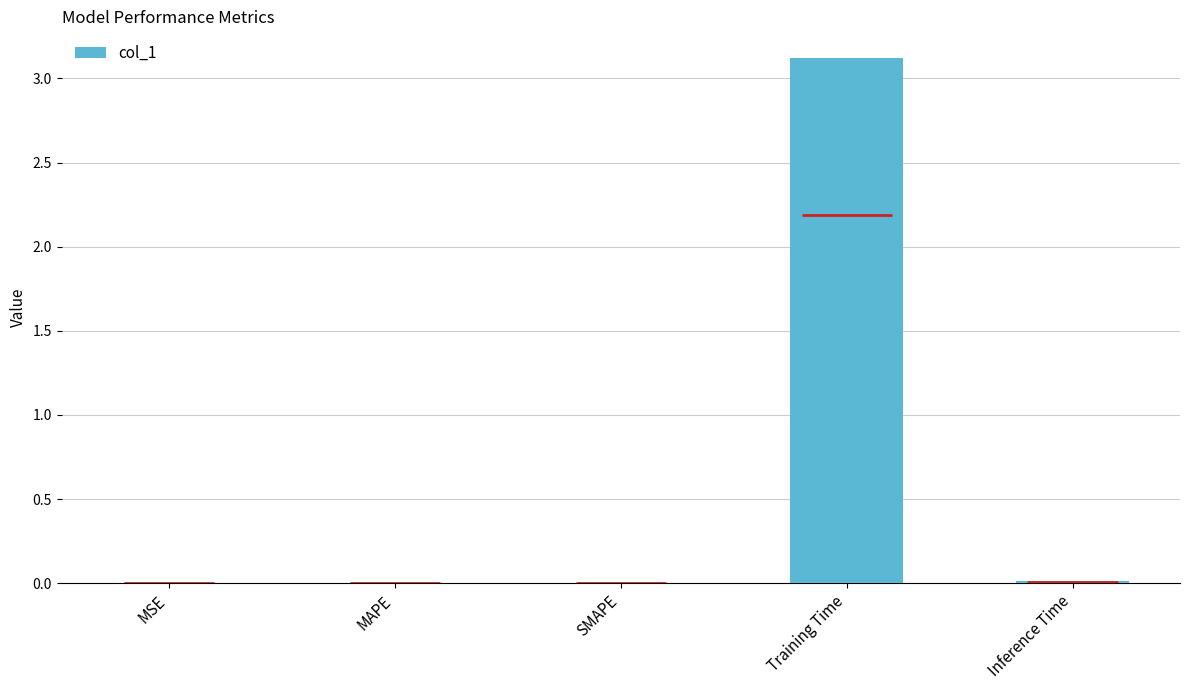

Reading left to right, list all the values displayed in this chart.

0.0	0.0	0.0	3.1	0.0